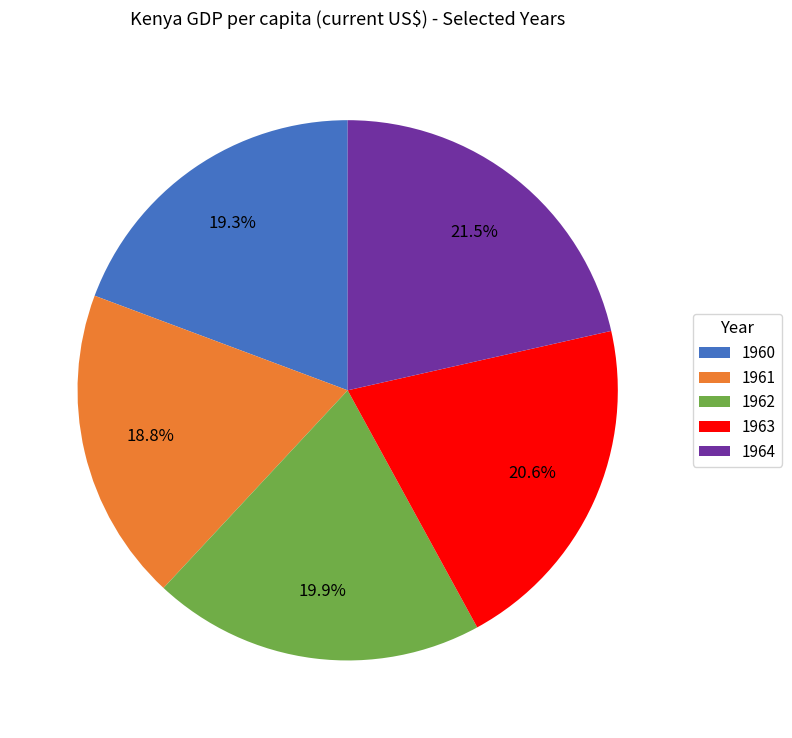

Is it true that 1964 is 13% of the pie?

False